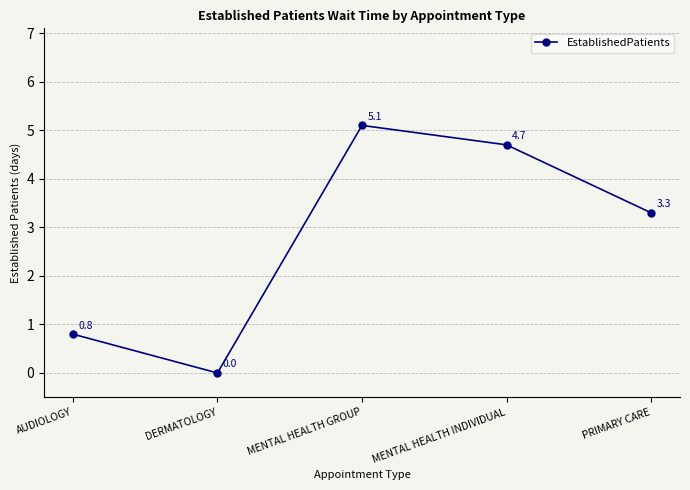

What is the greatest value displayed?

5.1